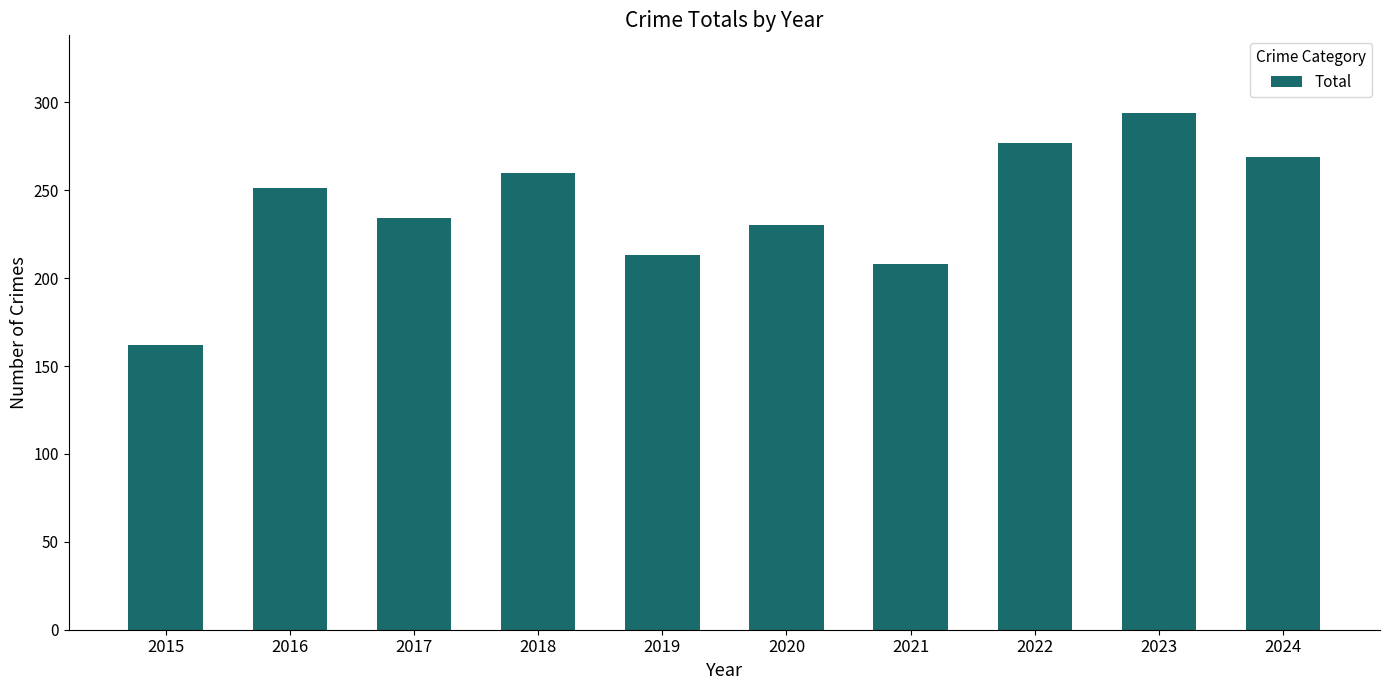

Which label corresponds to the largest value in the chart?

2023